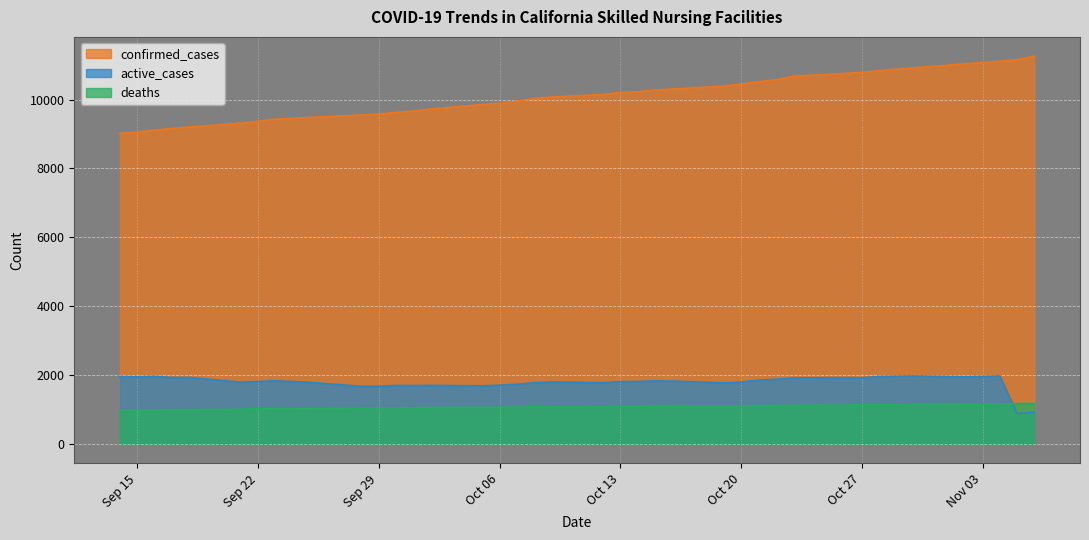

What is the minimum value for active_cases?

886